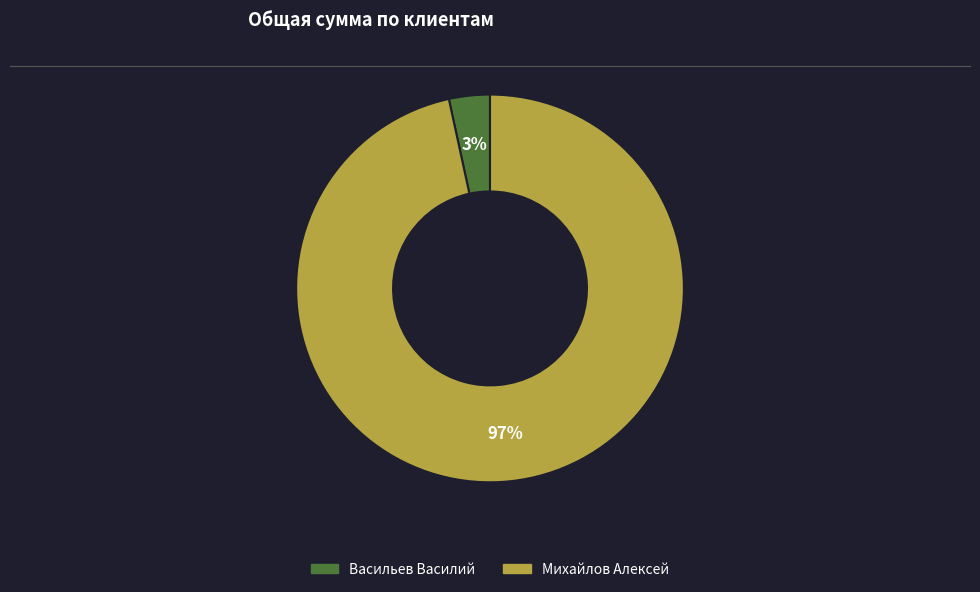

To the nearest percent, what percentage of the pie is Васильев Василий?

3%